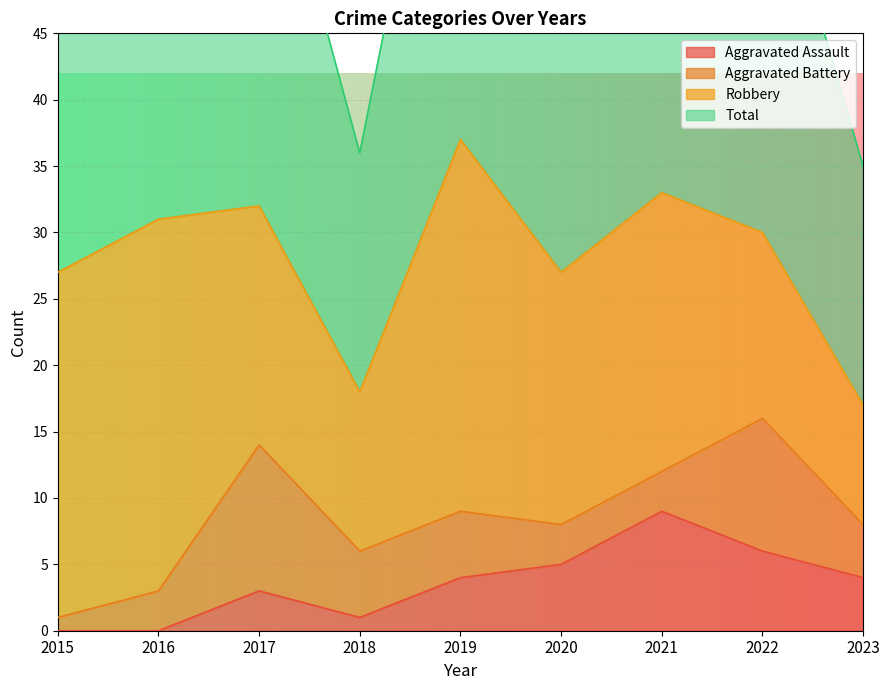

The Aggravated Assault series shows 6 at 2022. True or false?

True